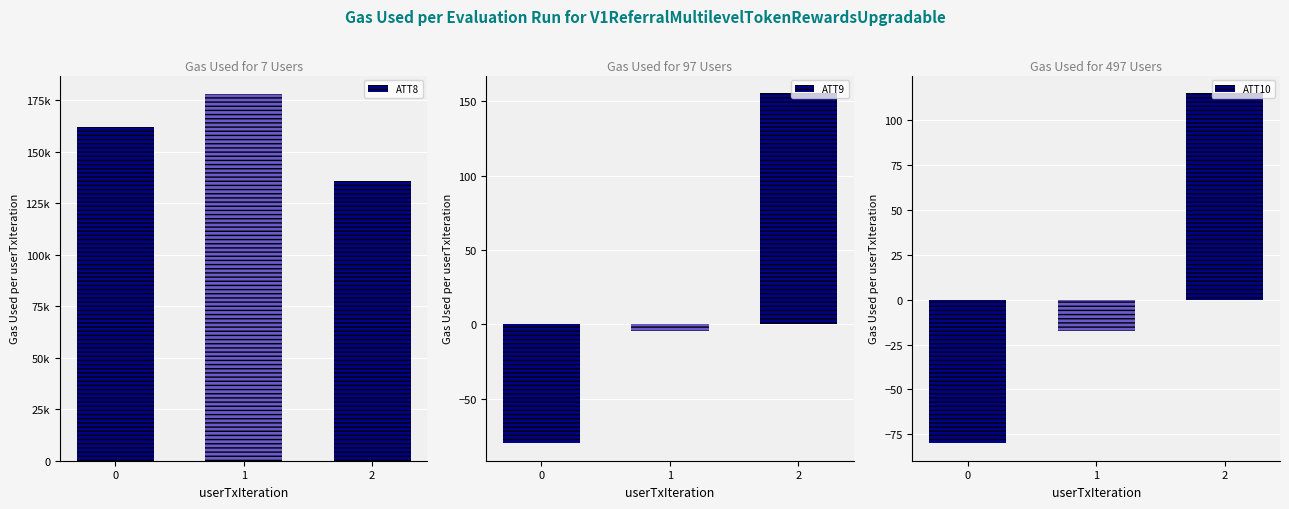

Does the chart contain stacked bars?

No